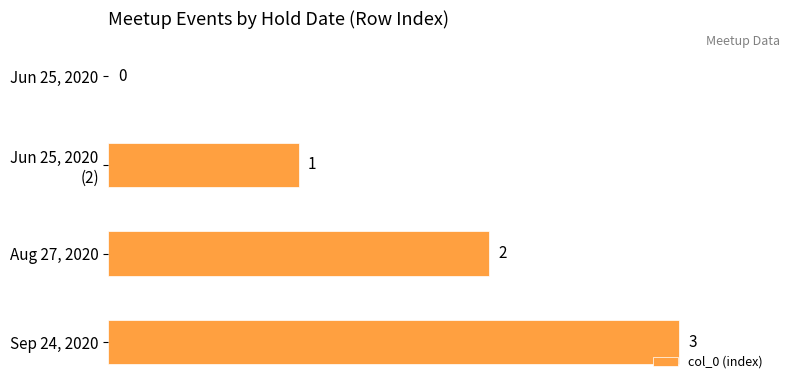

The value at Sep 24, 2020 is 1. True or false?

False